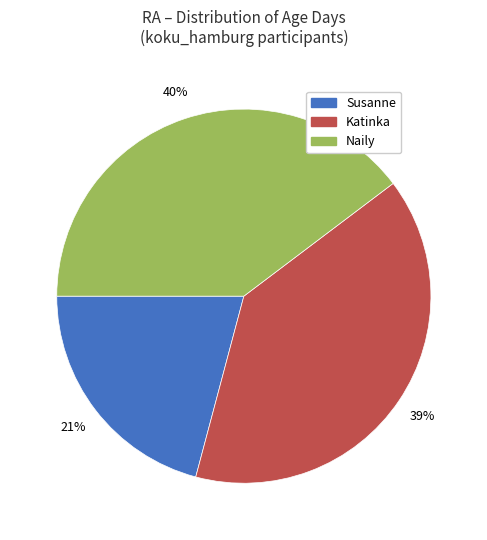

How many slices are in this pie chart?

3